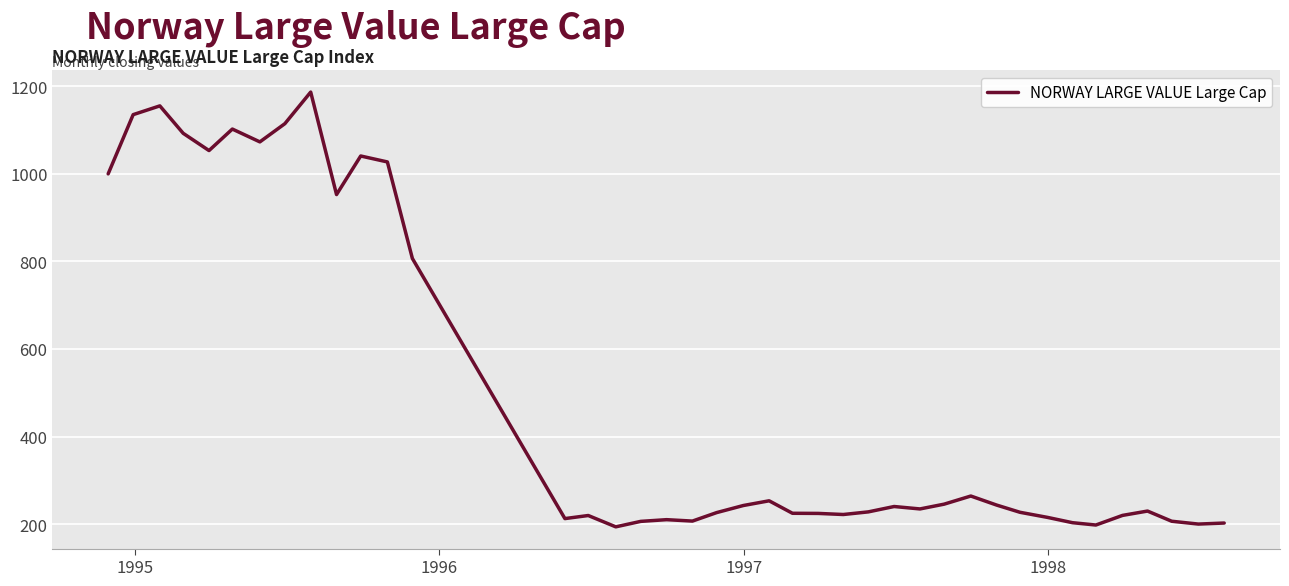

What is the difference between the second highest and minimum values?

961.4